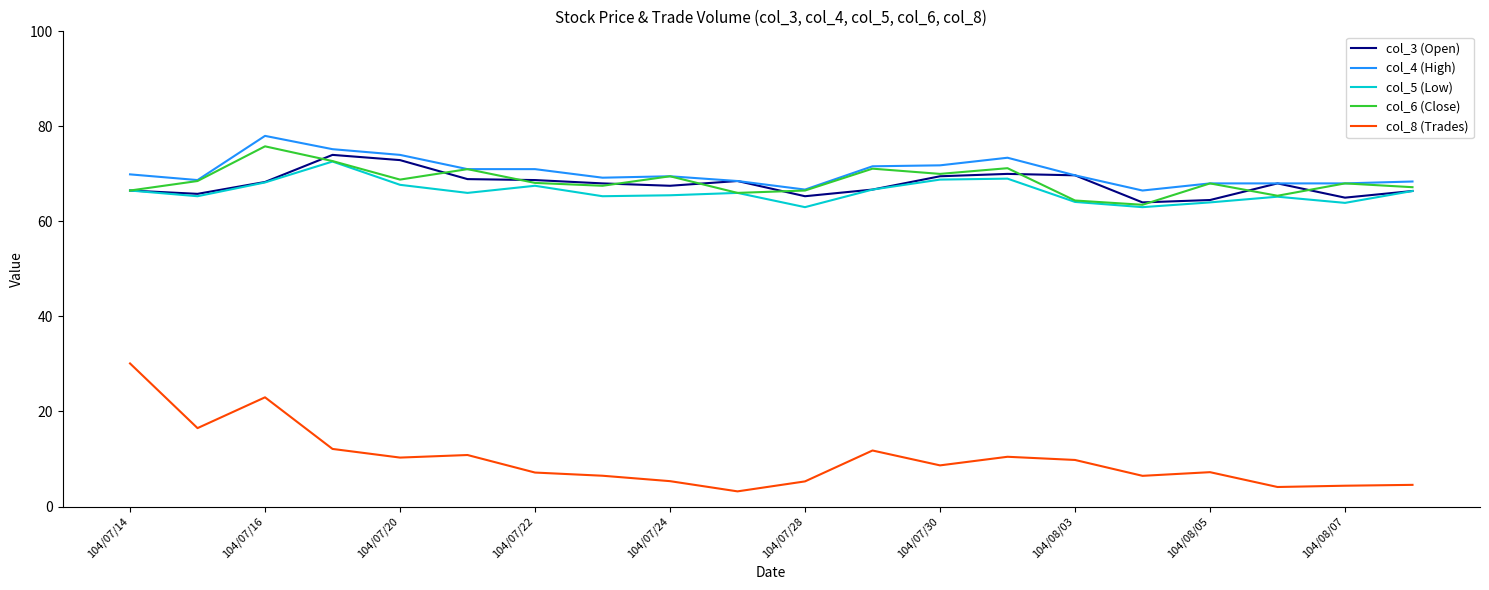

Which series has the widest spread of values?

col_8 (Trades)